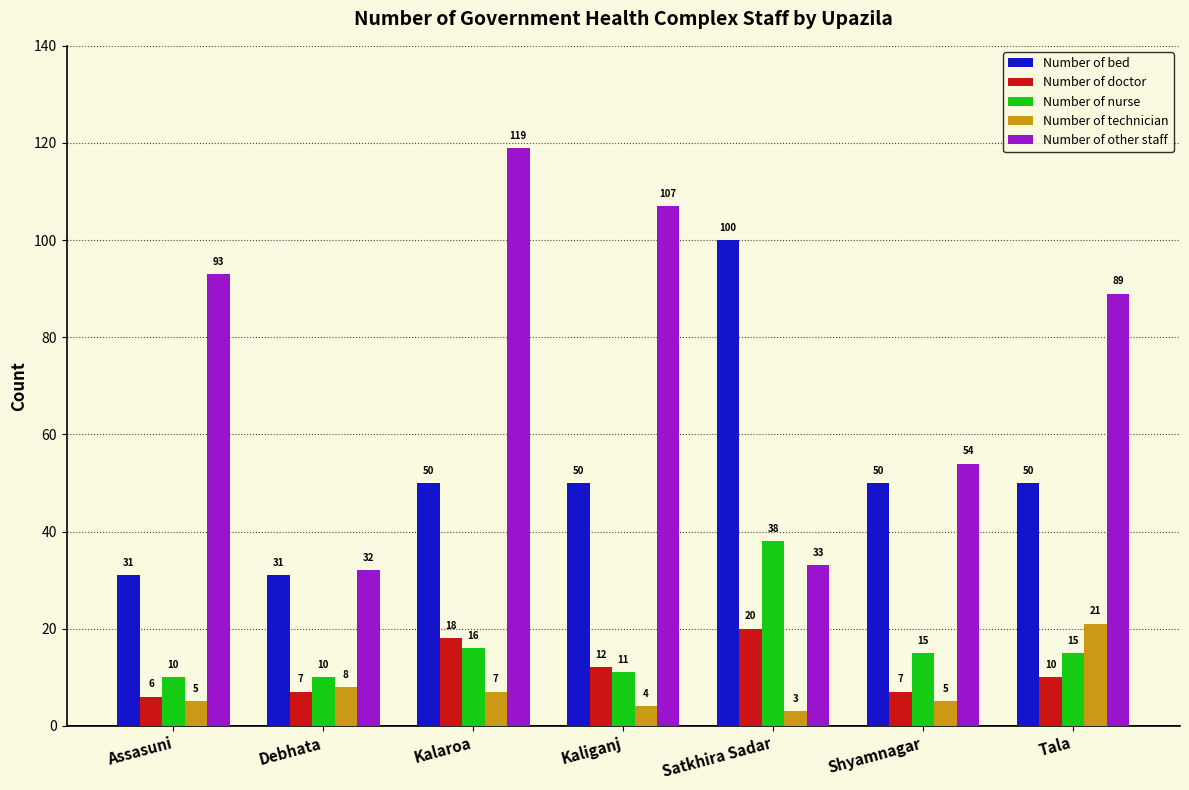

How many values in the Number of technician series are below 5?

2